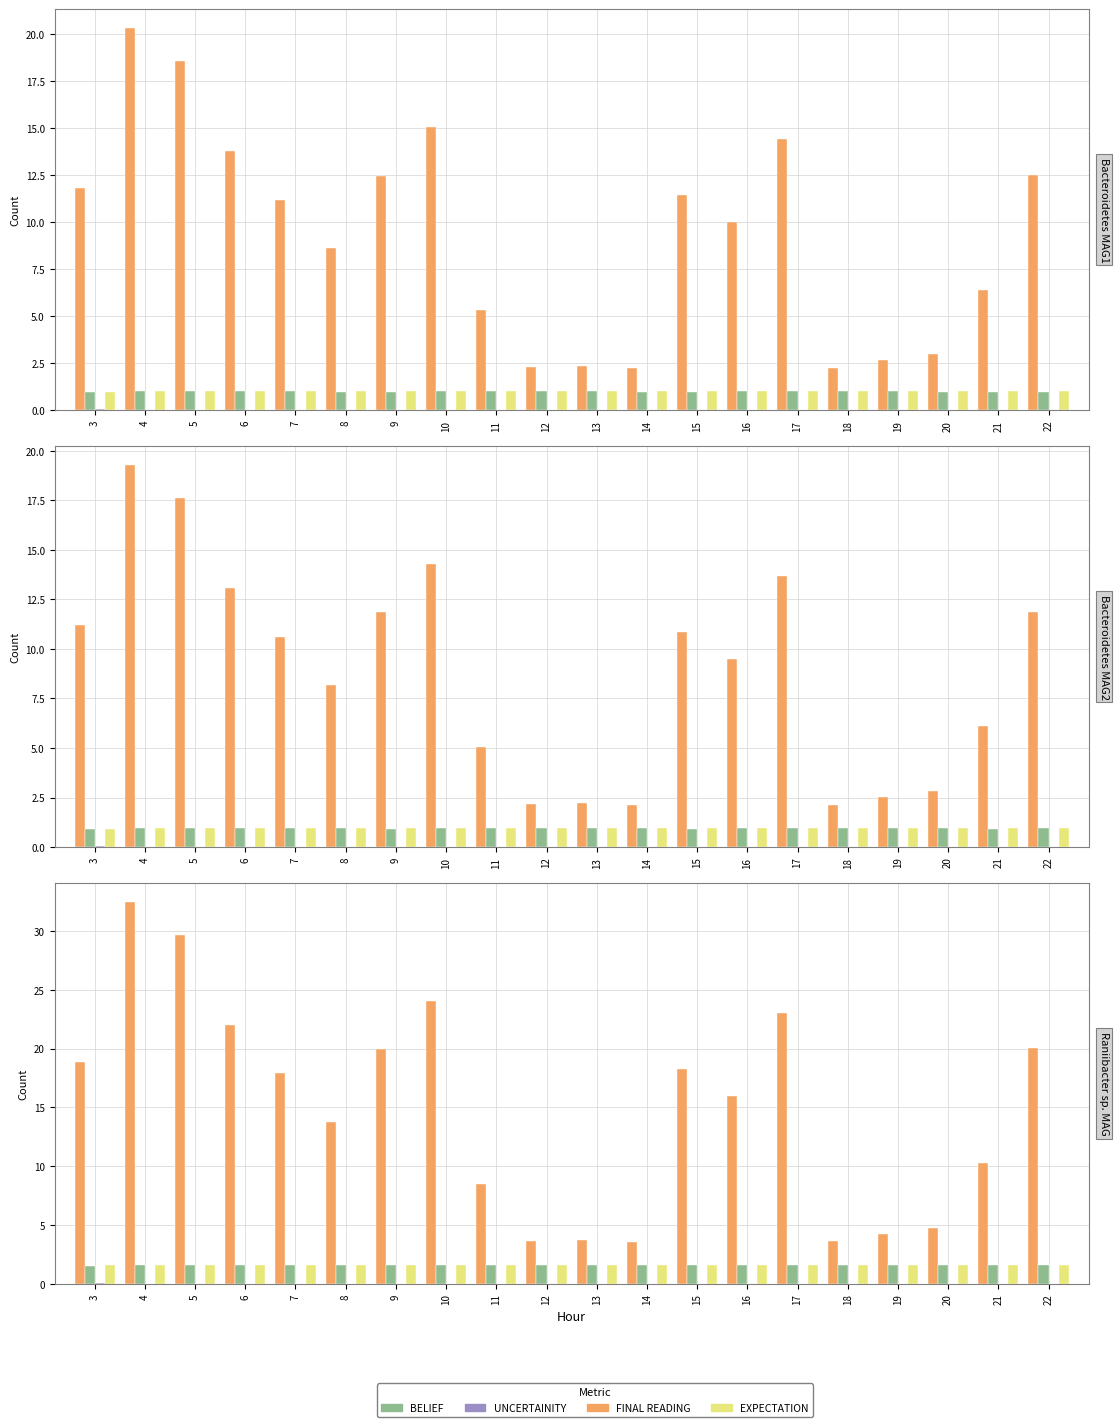

How many groups of bars are there?

20